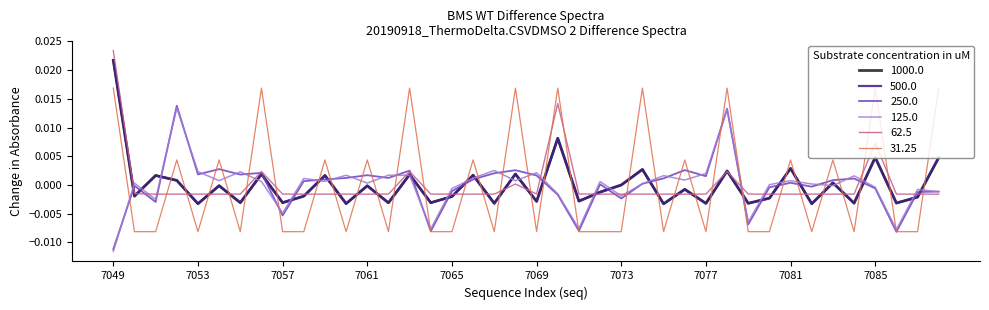

Which series ends up on top after the final intersection of 31.25 and 62.5?

31.25